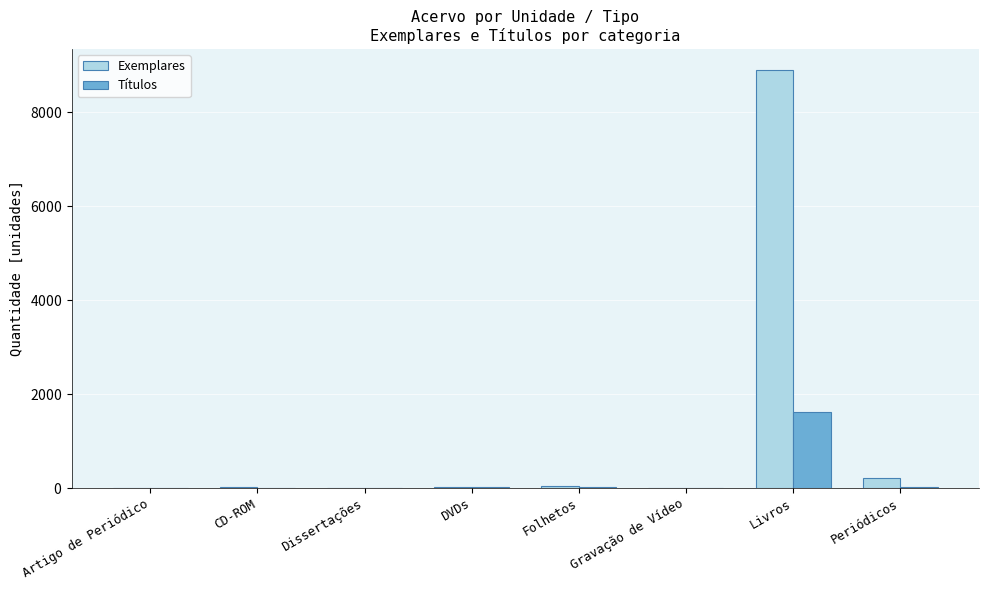

True or false: Títulos has a value of 1 at Gravação de Vídeo.

False